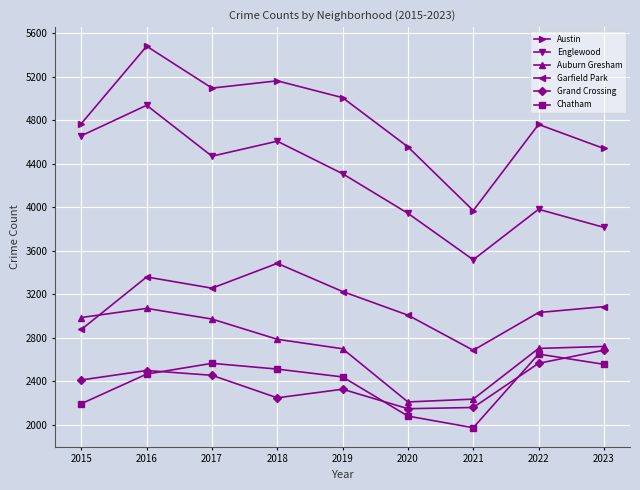

At which label is Grand Crossing closest to 2418?

2015